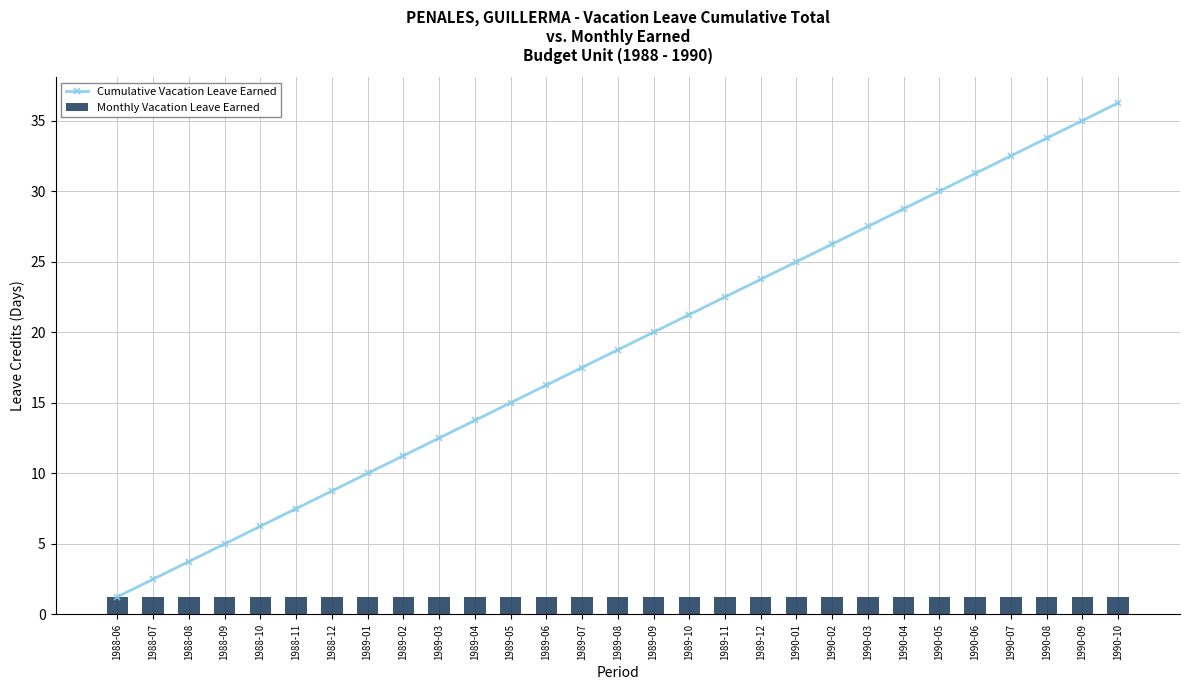

What is the approximate value of Monthly Vacation Leave Earned at 1988-12?

1.2